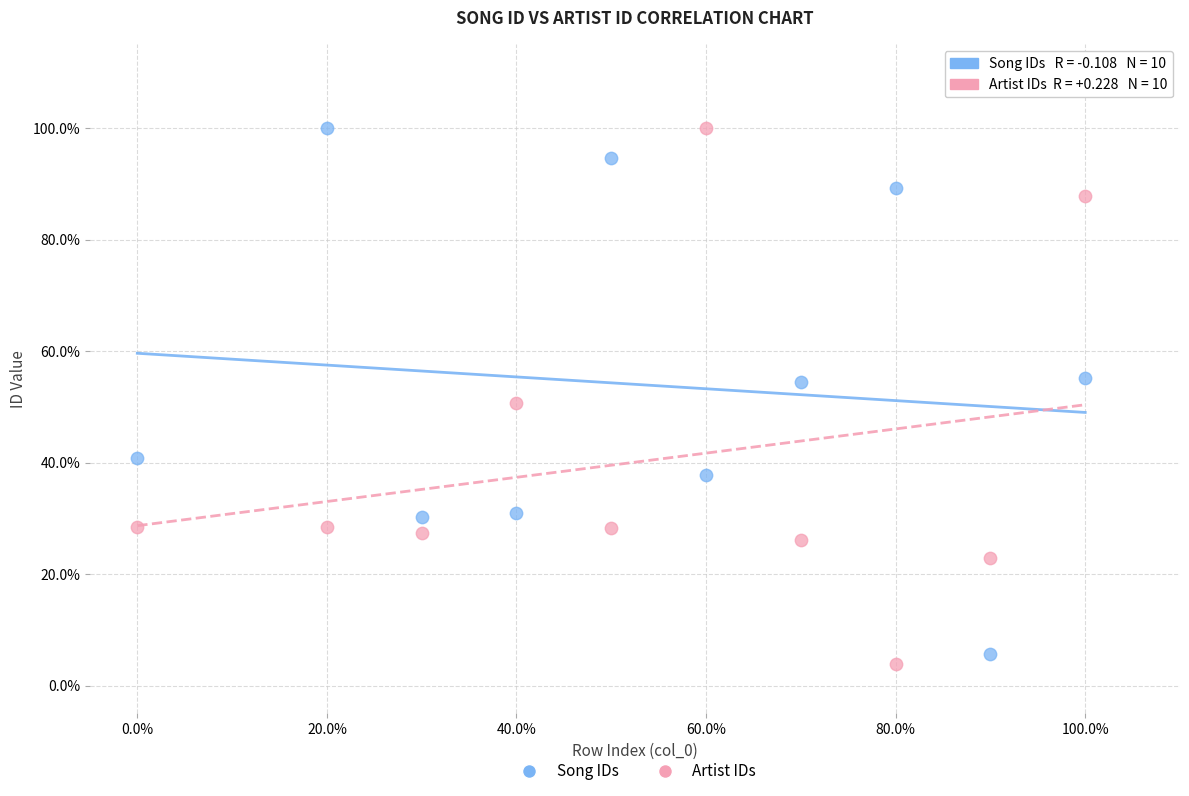

Which series has the widest spread of Y values?

Artist IDs